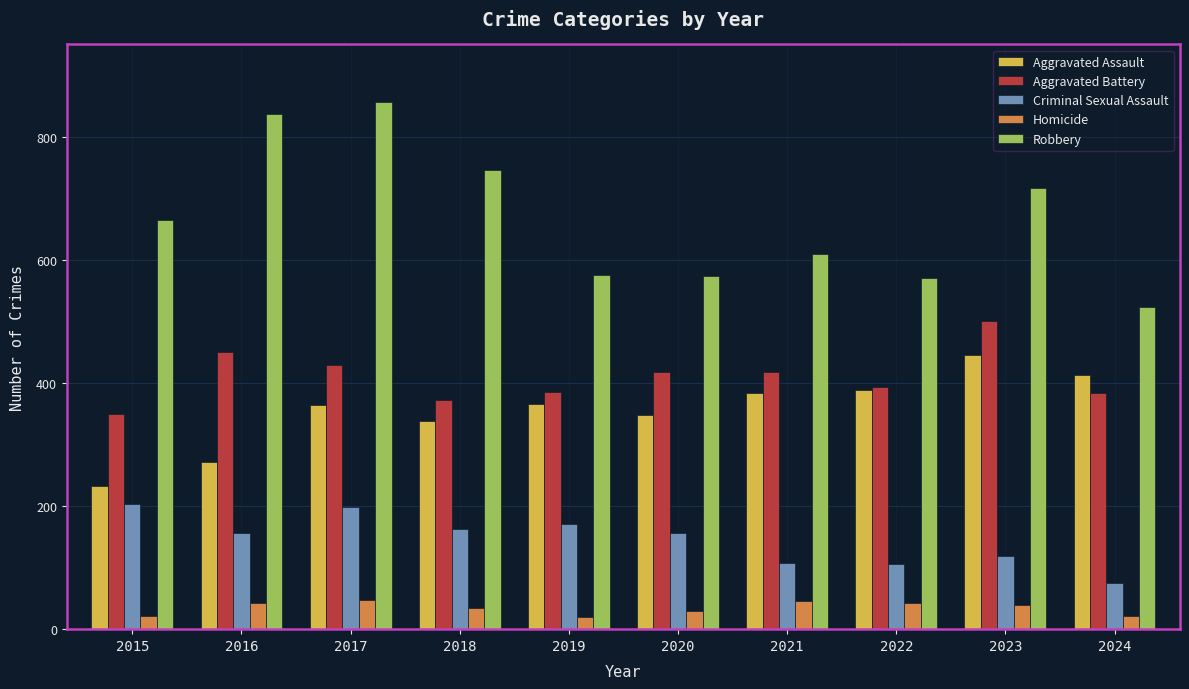

The value of Criminal Sexual Assault at 2023 is 82. True or false?

False